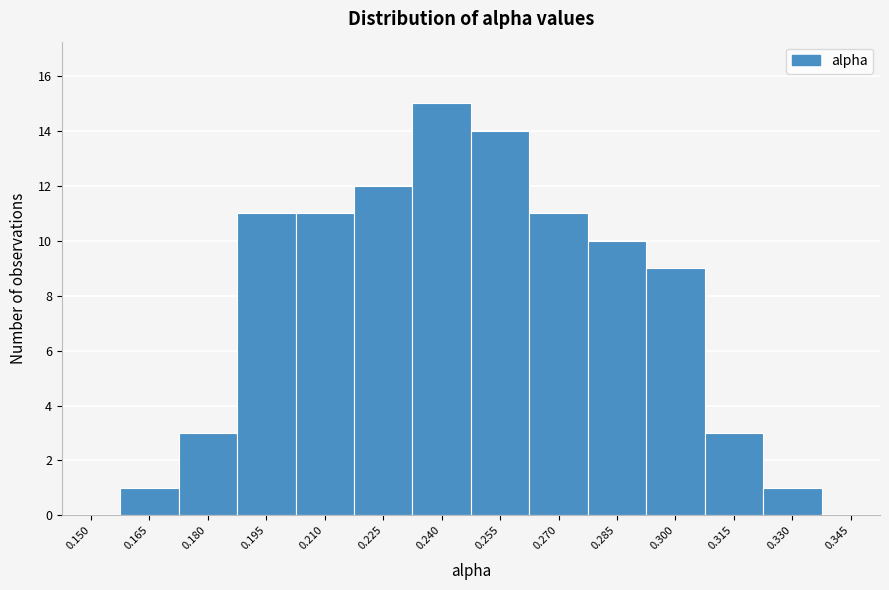

Reading right to left, transcribe all the data shown in this chart.

0.345=0	0.330=1	0.315=3	0.300=9	0.285=10	0.270=11	0.255=14	0.240=15	0.225=12	0.210=11	0.195=11	0.180=3	0.165=1	0.150=0